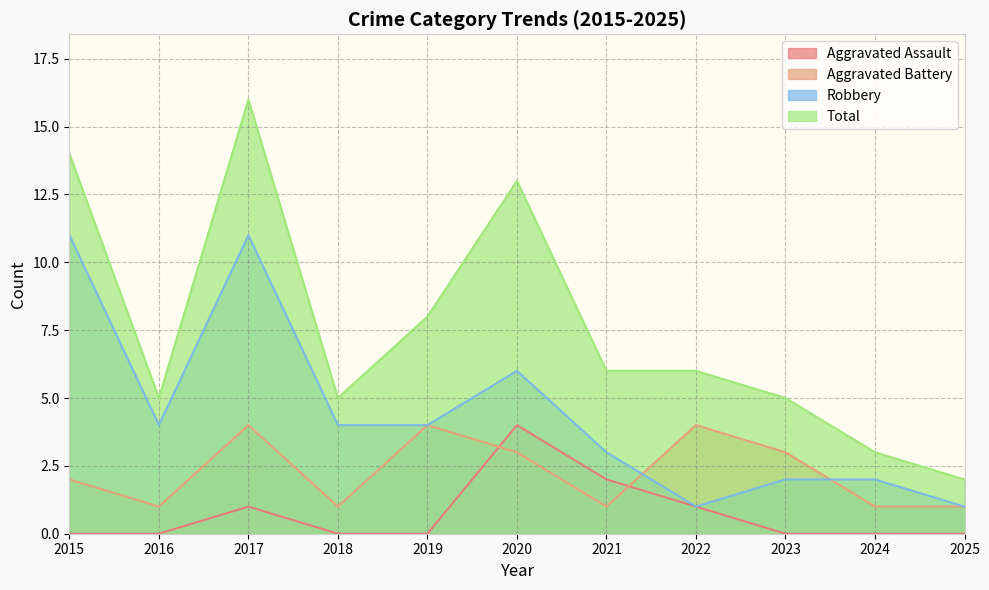

What is the sum of the Robbery values at 2016 and 2017?

15